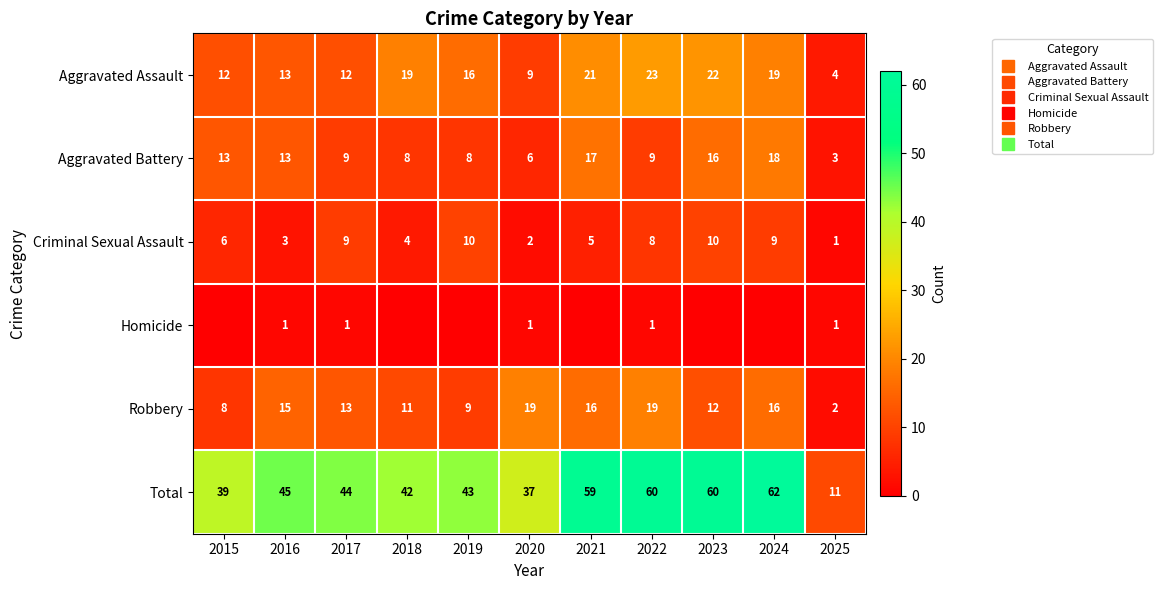

Between 2015 and 2022, which series saw the biggest shift?

Total